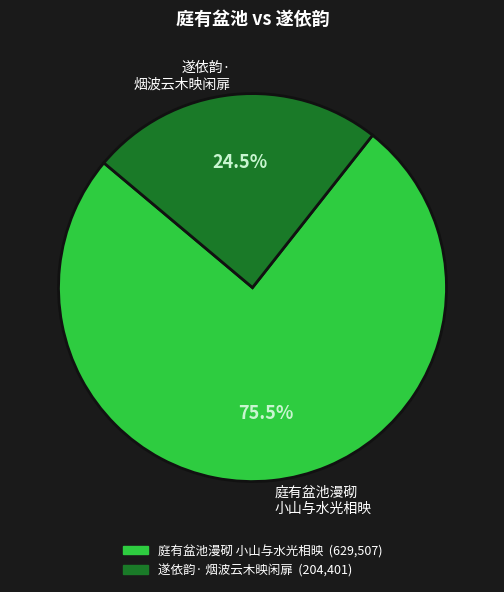

Which category accounts for the majority?

庭有盆池漫砌 小山与水光相映